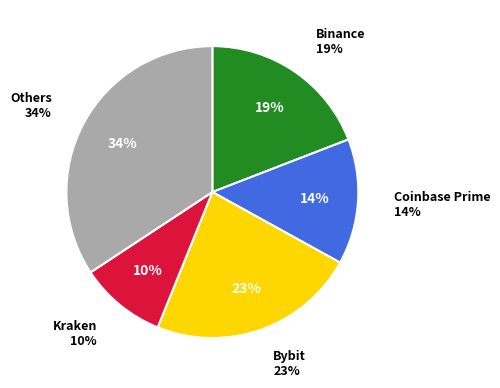

Count the number of slices in the pie.

5